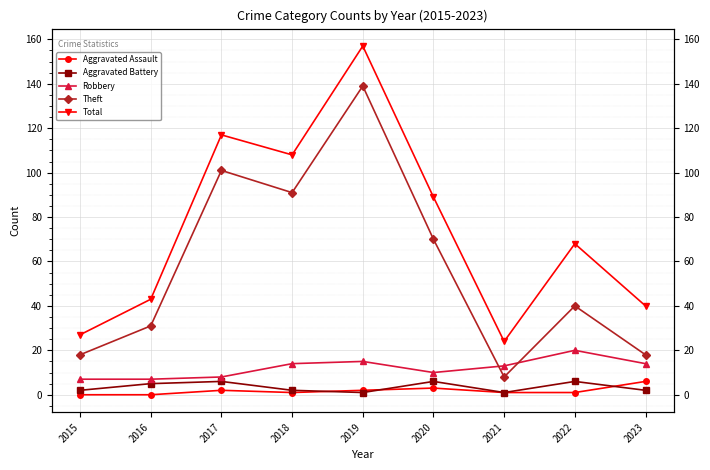

Which series has the largest range (max minus min)?

Total